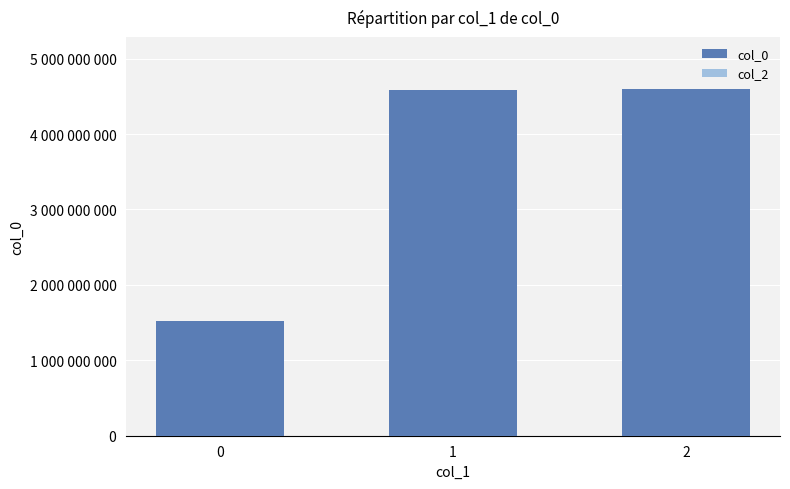

Reading left to right, list all the values displayed in this chart.

col_0: 1519230189	4587338093	4597553287
col_2: 0	0	0